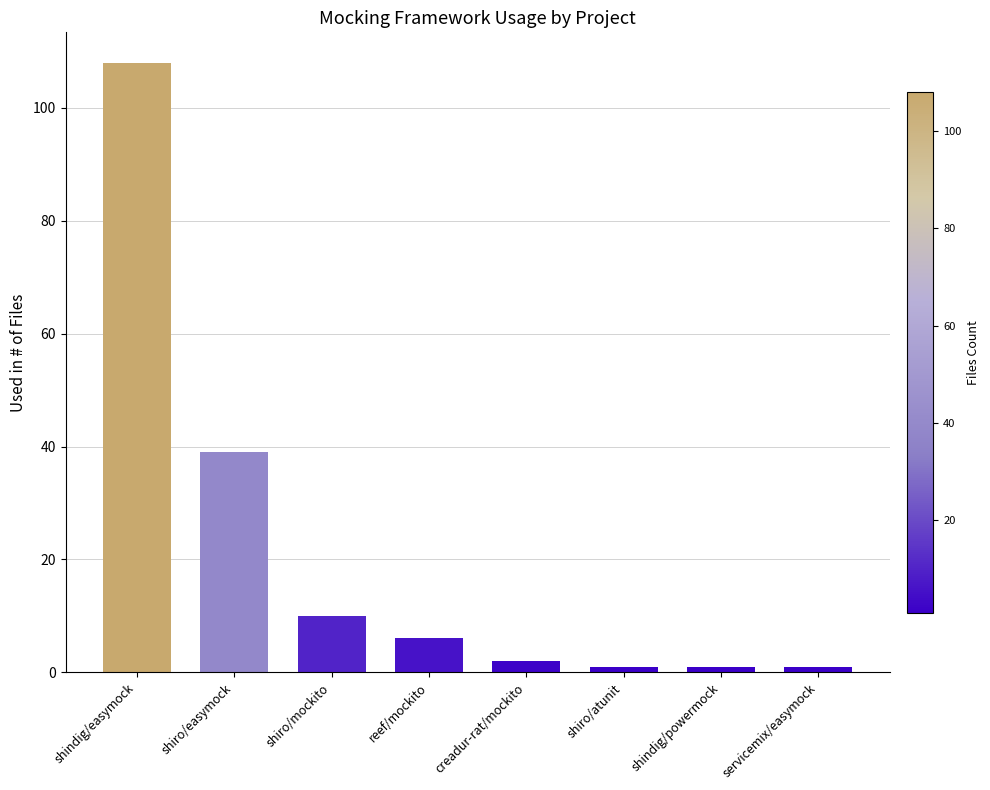

Are the bars horizontal?

No